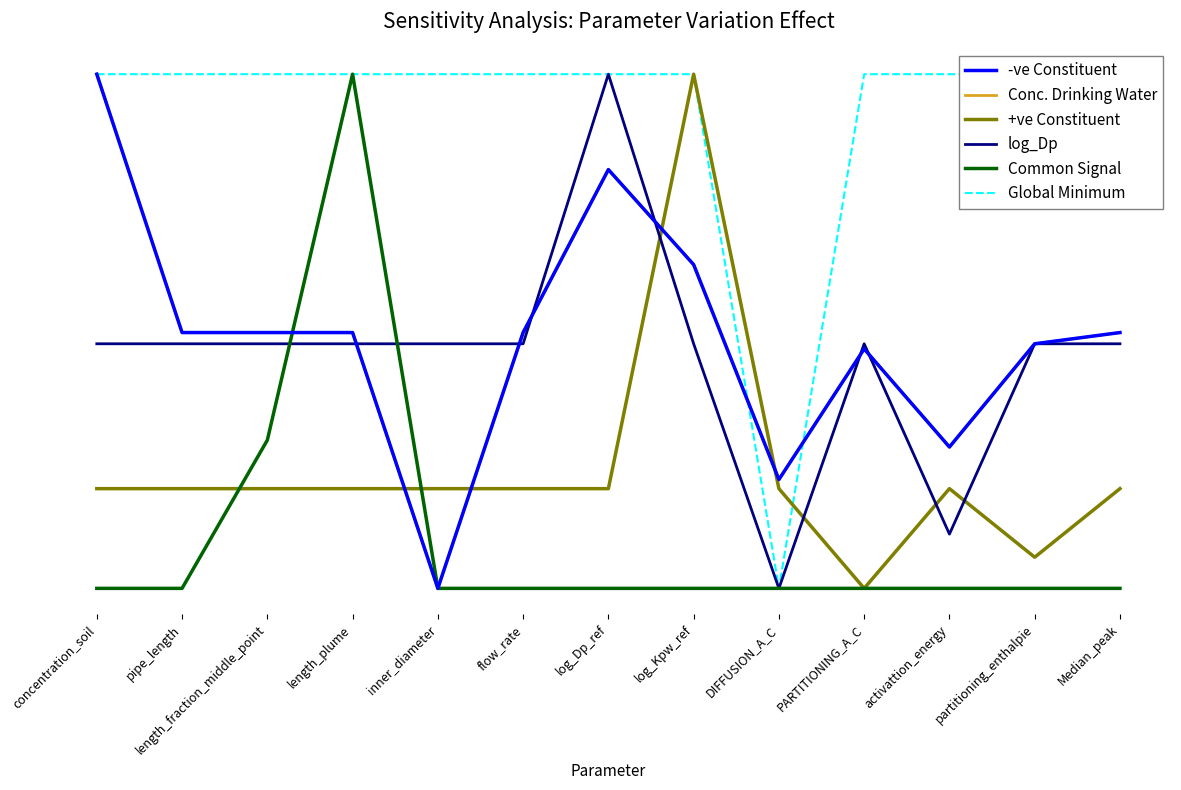

Reading right to left, what are all the values shown in this chart?

-ve Constituent: Median_peak=0.5	partitioning_enthalpie=0.5	activattion_energy=0.3	PARTITIONING_A_C=0.5	DIFFUSION_A_C=0.2	log_Kpw_ref=0.6	log_Dp_ref=0.8	flow_rate=0.5	inner_diameter=0.0	length_plume=0.5	length_fraction_middle_point=0.5	pipe_length=0.5	concentration_soil=1.0
Conc. Drinking Water: Median_peak=0.5	partitioning_enthalpie=0.5	activattion_energy=0.3	PARTITIONING_A_C=0.5	DIFFUSION_A_C=0.2	log_Kpw_ref=0.6	log_Dp_ref=0.8	flow_rate=0.5	inner_diameter=0.0	length_plume=0.5	length_fraction_middle_point=0.5	pipe_length=0.5	concentration_soil=1.0
+ve Constituent: Median_peak=0.2	partitioning_enthalpie=0.1	activattion_energy=0.2	PARTITIONING_A_C=0.0	DIFFUSION_A_C=0.2	log_Kpw_ref=1.0	log_Dp_ref=0.2	flow_rate=0.2	inner_diameter=0.2	length_plume=0.2	length_fraction_middle_point=0.2	pipe_length=0.2	concentration_soil=0.2
log_Dp: Median_peak=0.5	partitioning_enthalpie=0.5	activattion_energy=0.1	PARTITIONING_A_C=0.5	DIFFUSION_A_C=0.0	log_Kpw_ref=0.5	log_Dp_ref=1.0	flow_rate=0.5	inner_diameter=0.5	length_plume=0.5	length_fraction_middle_point=0.5	pipe_length=0.5	concentration_soil=0.5
Common Signal: Median_peak=0.0	partitioning_enthalpie=0.0	activattion_energy=0.0	PARTITIONING_A_C=0.0	DIFFUSION_A_C=0.0	log_Kpw_ref=0.0	log_Dp_ref=0.0	flow_rate=0.0	inner_diameter=0.0	length_plume=1.0	length_fraction_middle_point=0.3	pipe_length=0.0	concentration_soil=0.0
Global Minimum: Median_peak=1.0	partitioning_enthalpie=1.0	activattion_energy=1.0	PARTITIONING_A_C=1.0	DIFFUSION_A_C=0.0	log_Kpw_ref=1.0	log_Dp_ref=1.0	flow_rate=1.0	inner_diameter=1.0	length_plume=1.0	length_fraction_middle_point=1.0	pipe_length=1.0	concentration_soil=1.0